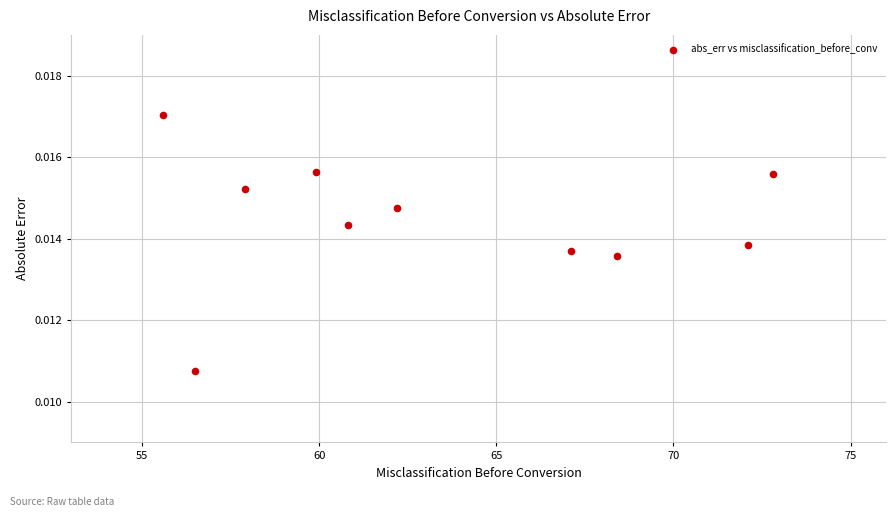

What is the average X value?

63.3